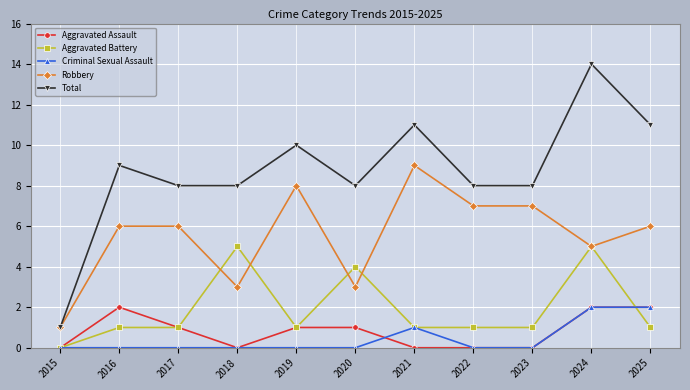

What are all the series names shown in the legend?

Aggravated Assault, Aggravated Battery, Criminal Sexual Assault, Robbery, Total